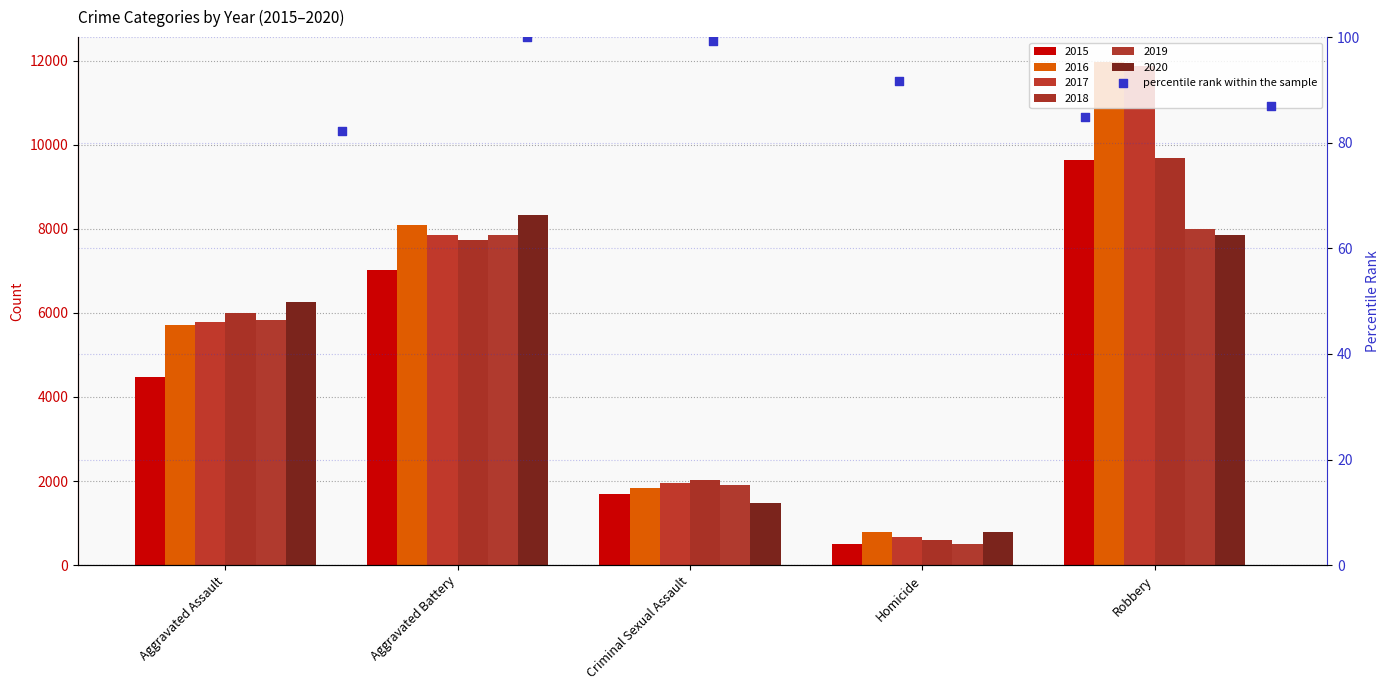

What is the change in value from Criminal Sexual Assault to Homicide?

-7.5